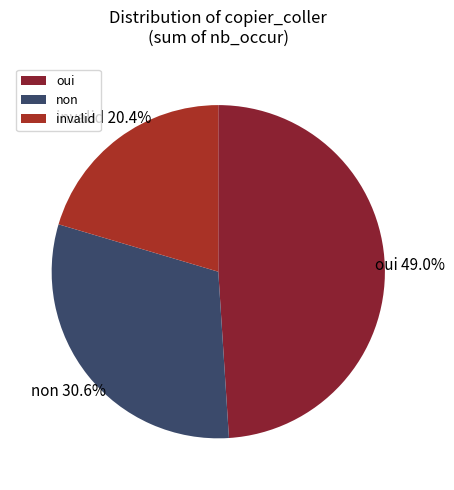

Count the number of slices in the pie.

3